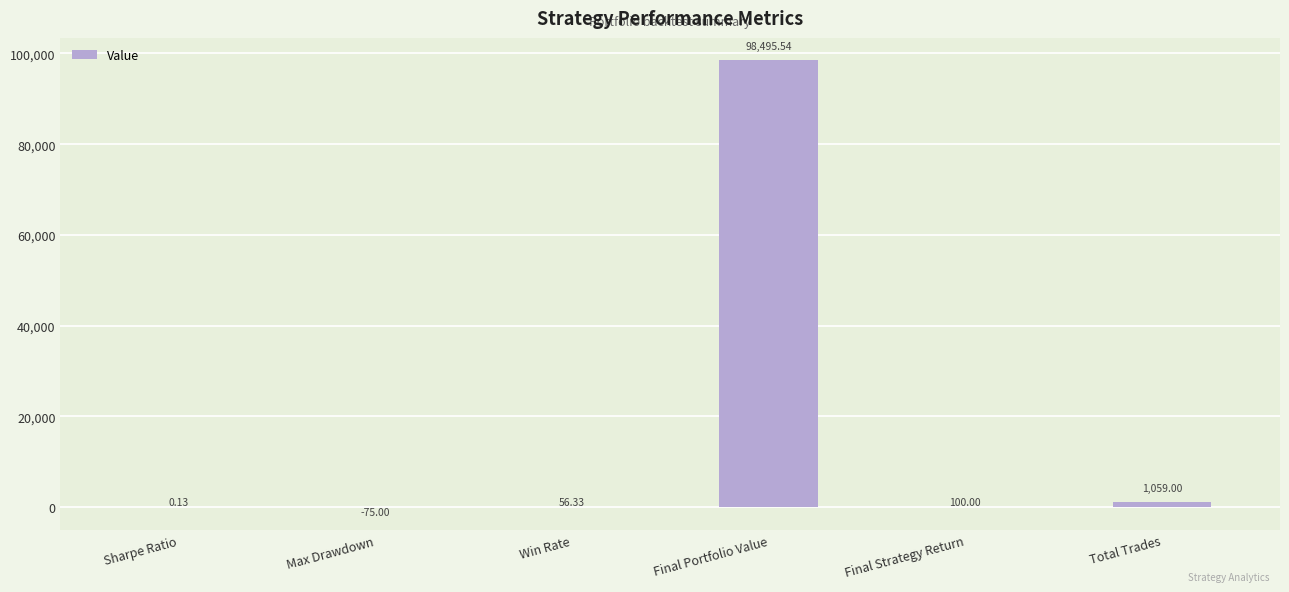

What is the approximate value at Win Rate?

56.3